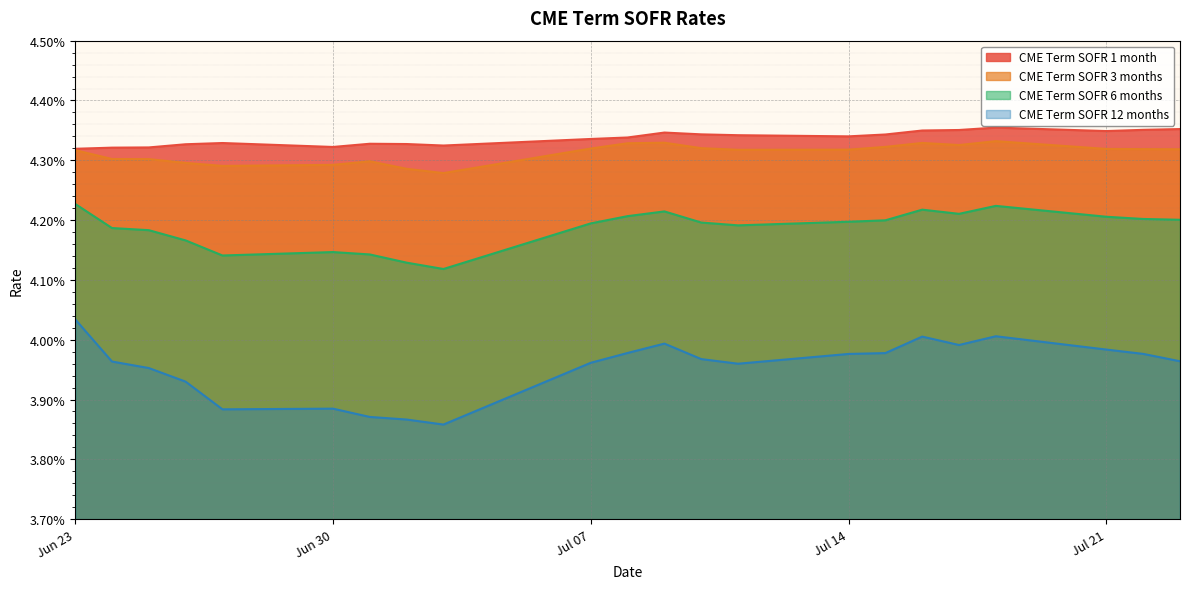

Count the number of categories in the chart.

22